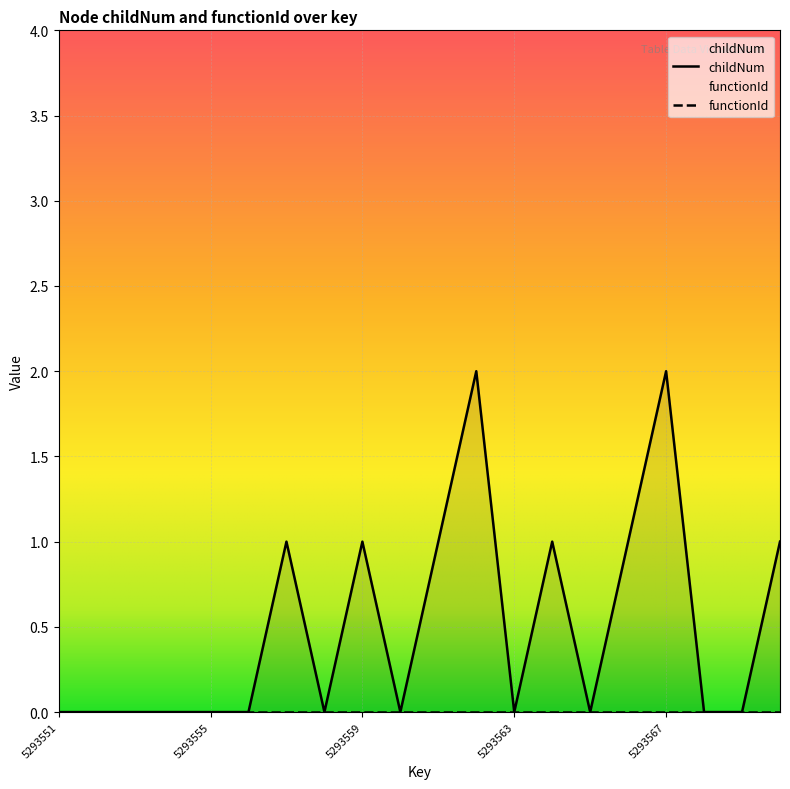

The chart shows a value of 1 at 5293556. True or false?

False